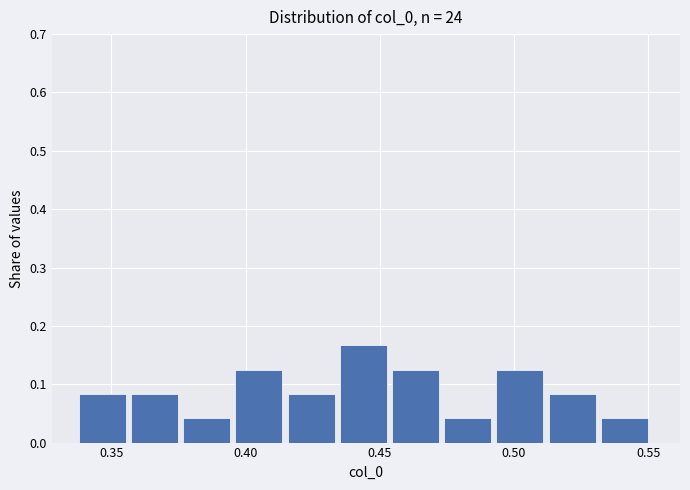

Read against the x-axis, roughly where is the centre of the tallest bar?

0.445